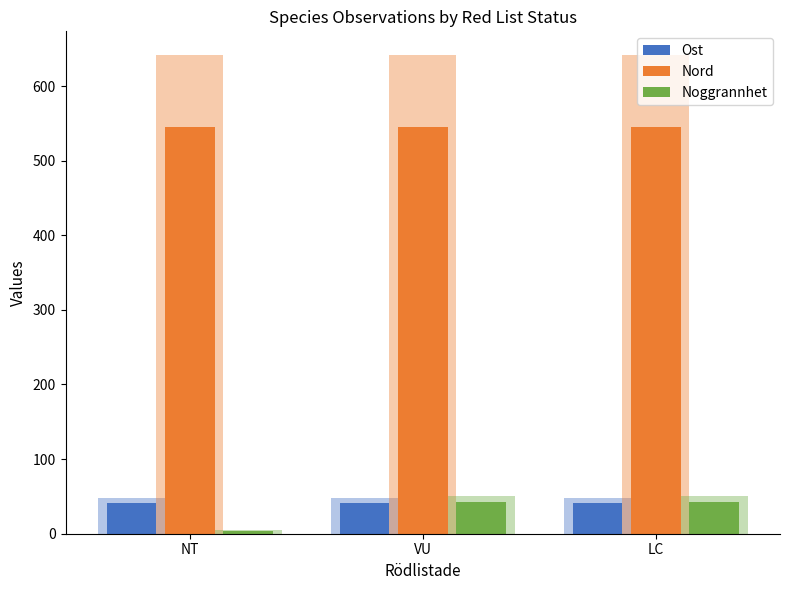

How many data points does each series have?

3